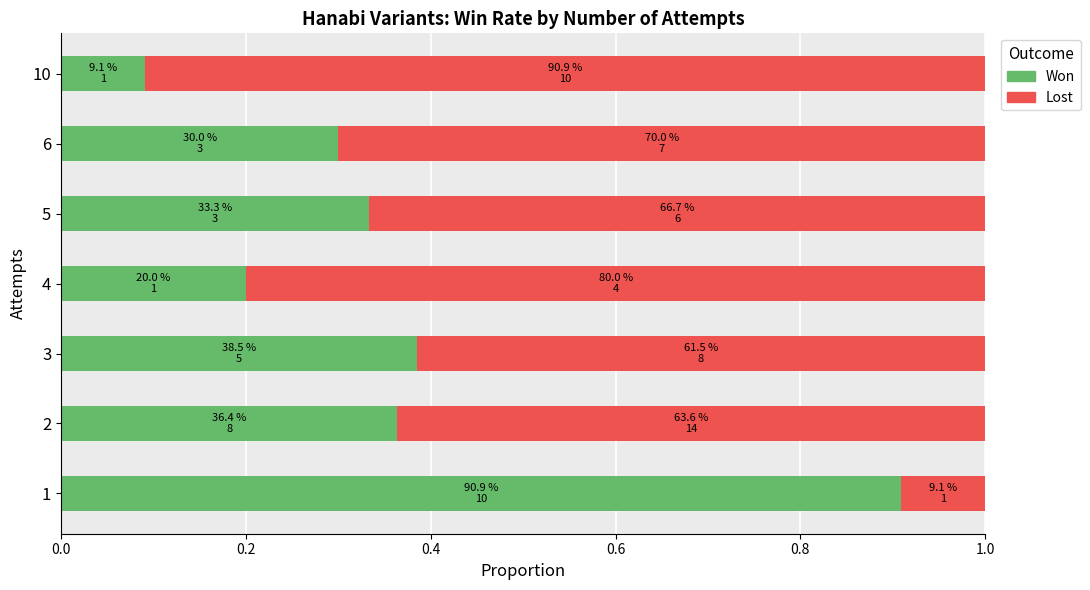

Is it true that Won equals 0.5 at 6?

False